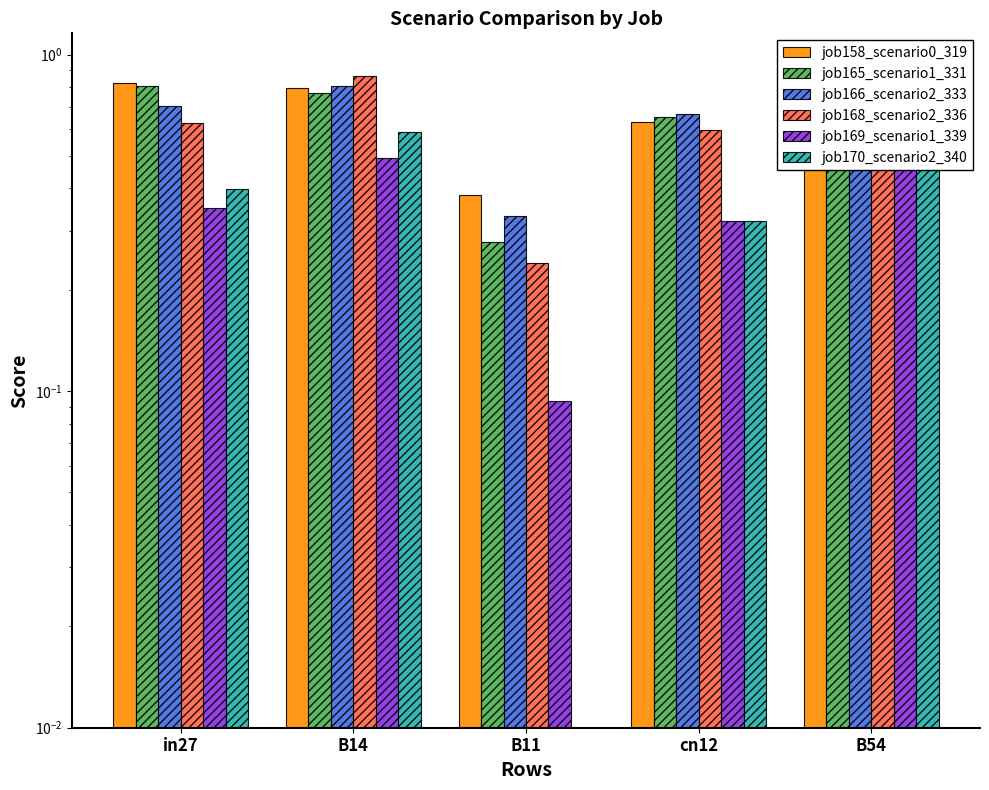

Is the value of job168_scenario2_336 at B14 greater than the value of job158_scenario0_319 at cn12?

Yes